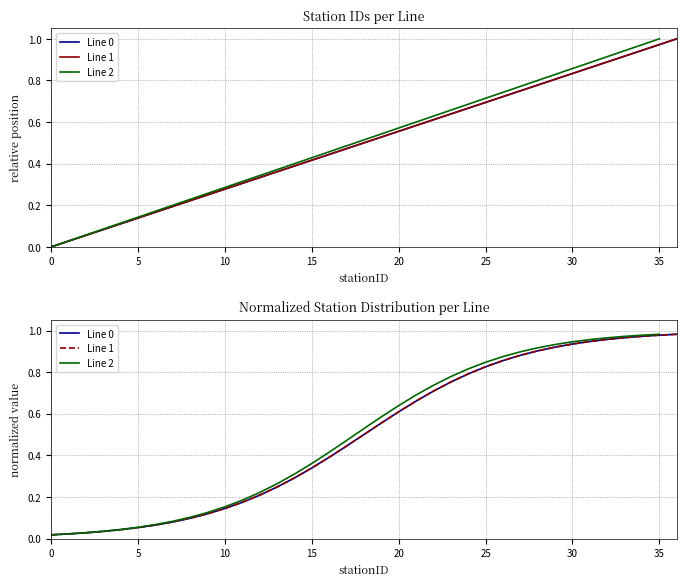

What is the label of the 6th point from the right?

31